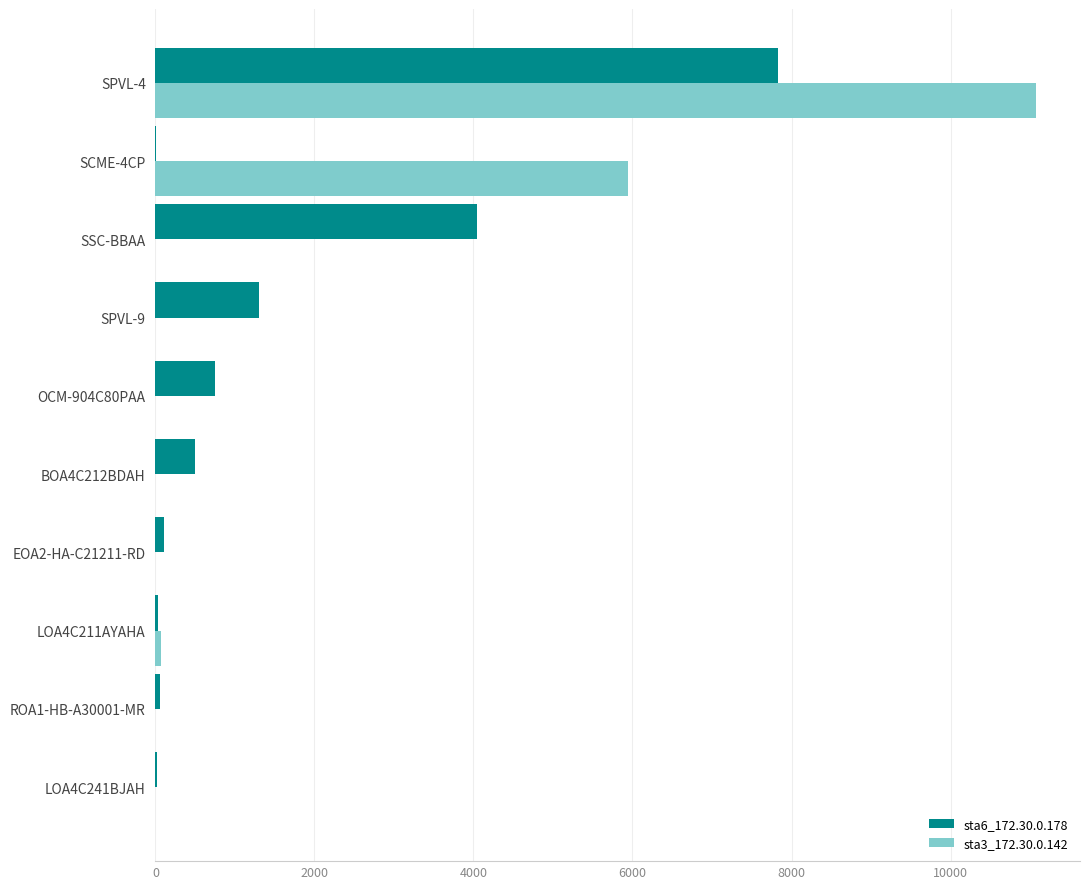

True or false: sta3_172.30.0.142 has a value of 6752 at LOA4C241BJAH.

False